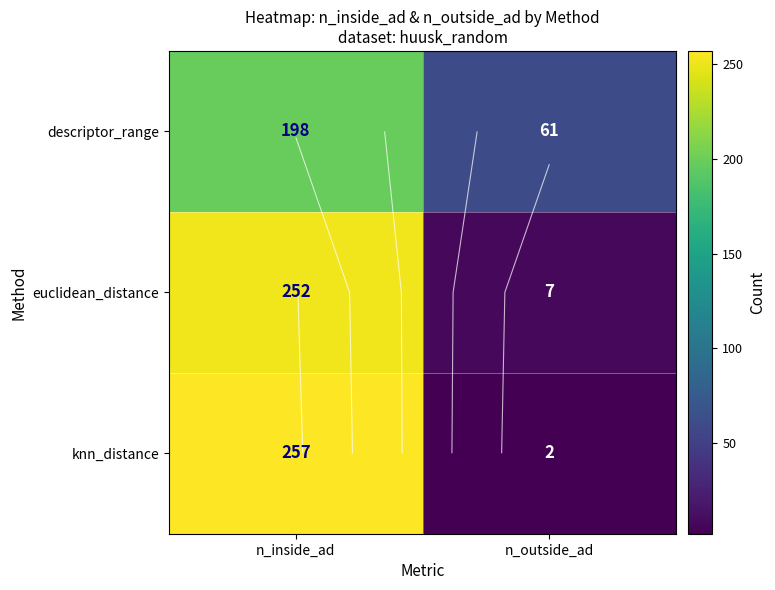

How many euclidean_distance values are between 7 and 252?

2